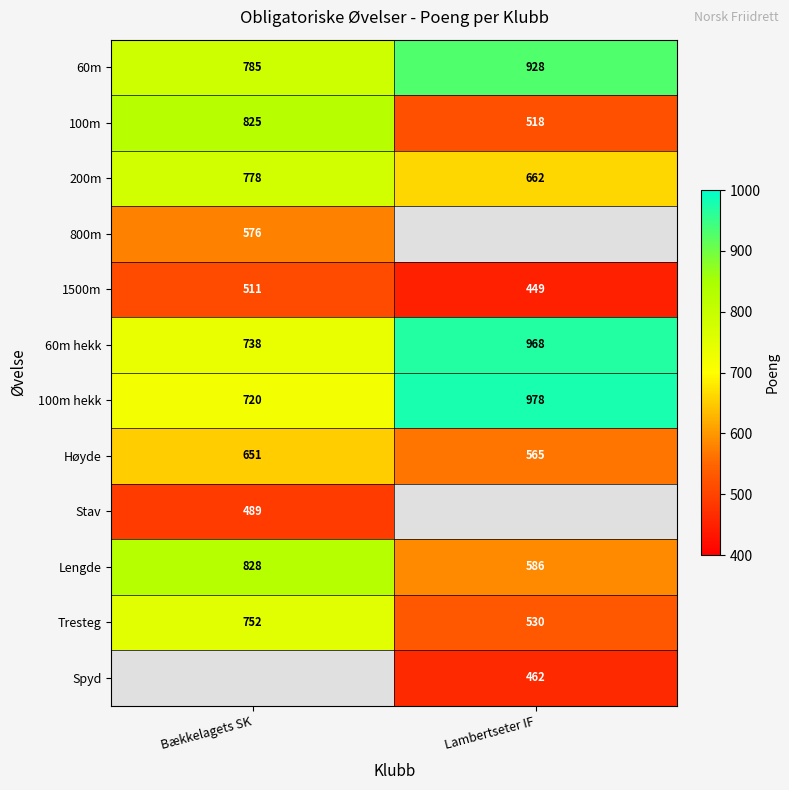

Which has a higher value, Bækkelagets SK or Lambertseter IF?

Lambertseter IF